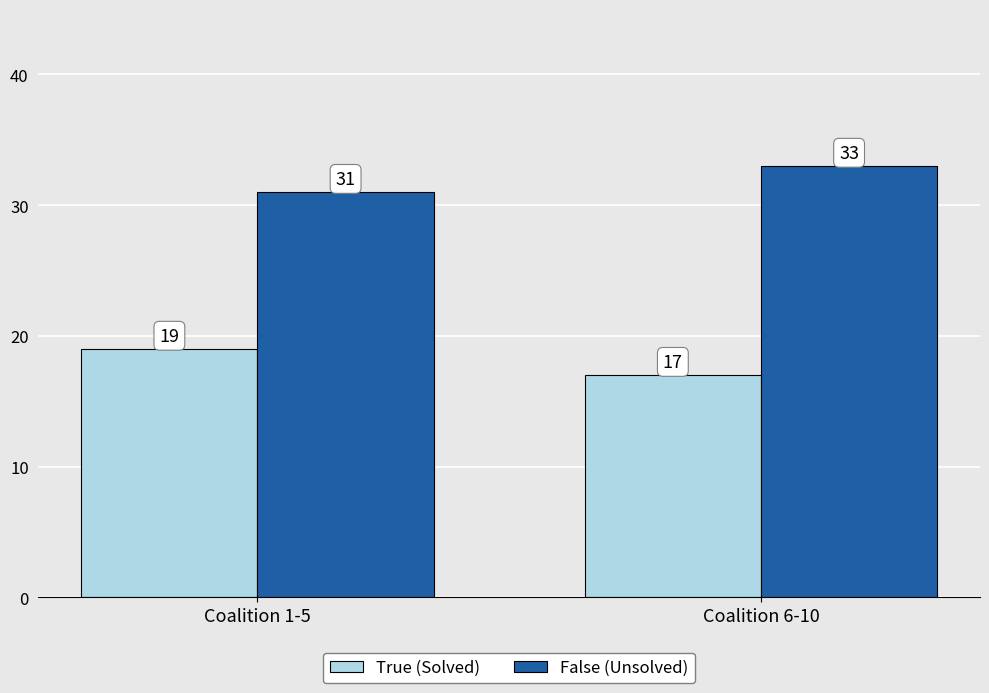

How many bars are there in total?

4